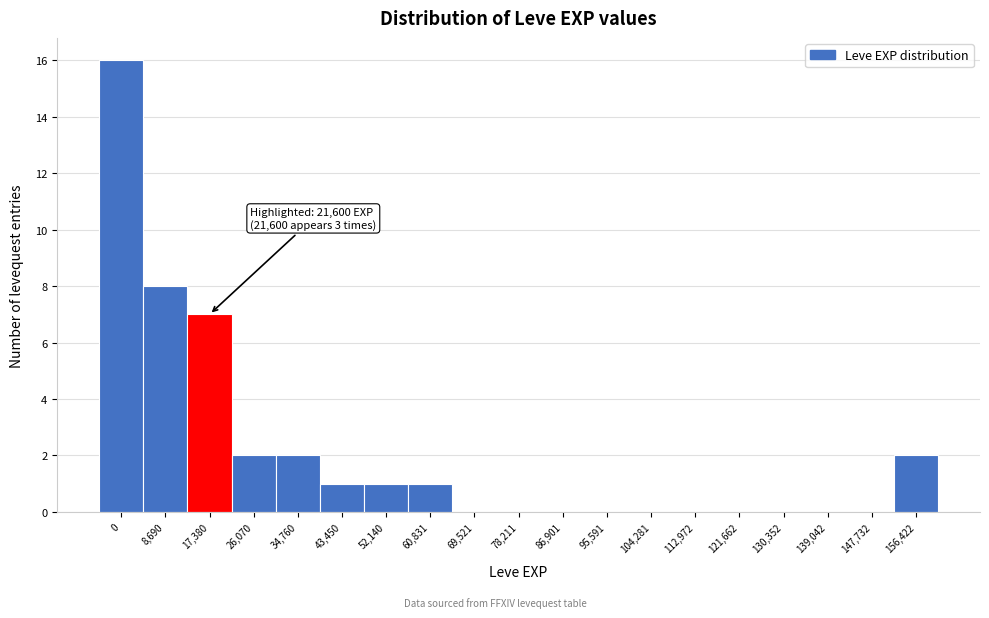

Reading right to left, what are all the values shown in this chart?

156,422=2	147,732=0	139,042=0	130,352=0	121,662=0	112,972=0	104,281=0	95,591=0	86,901=0	78,211=0	69,521=0	60,831=1	52,140=1	43,450=1	34,760=2	26,070=2	17,380=7	8,690=8	0=16